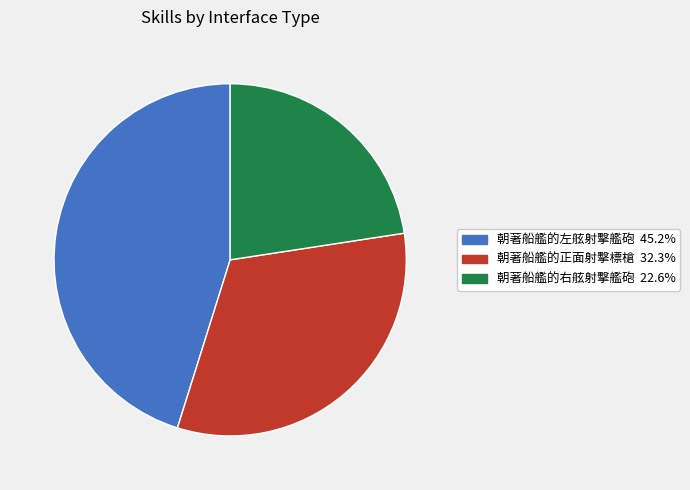

Do 朝著船艦的右舷射擊艦砲 and 朝著船艦的正面射擊標槍 together represent more than half of the pie?

Yes